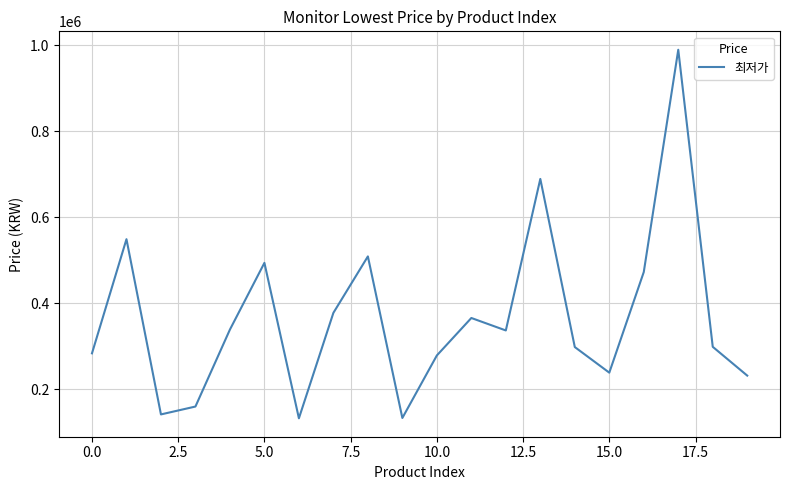

What is the difference between the maximum and minimum values?

856000